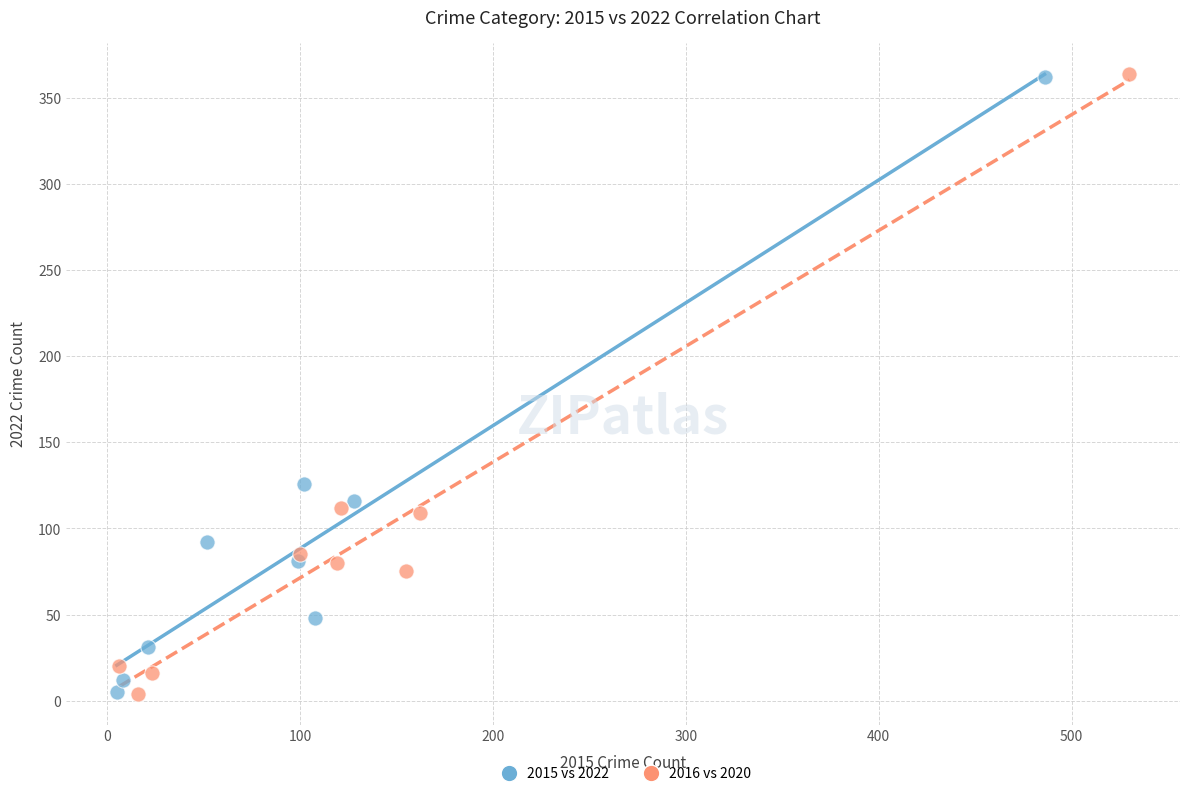

Which series has the widest spread of Y values?

2016 vs 2020